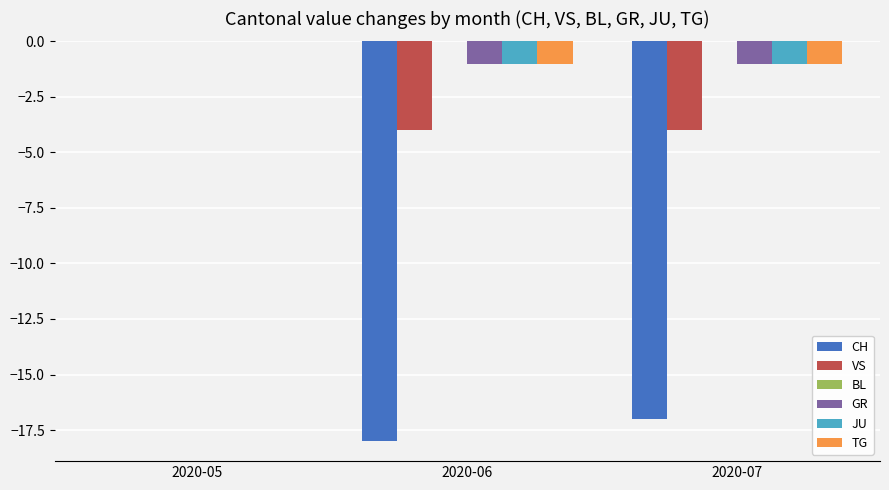

What is the sum of the GR values at 2020-07 and 2020-06?

-2